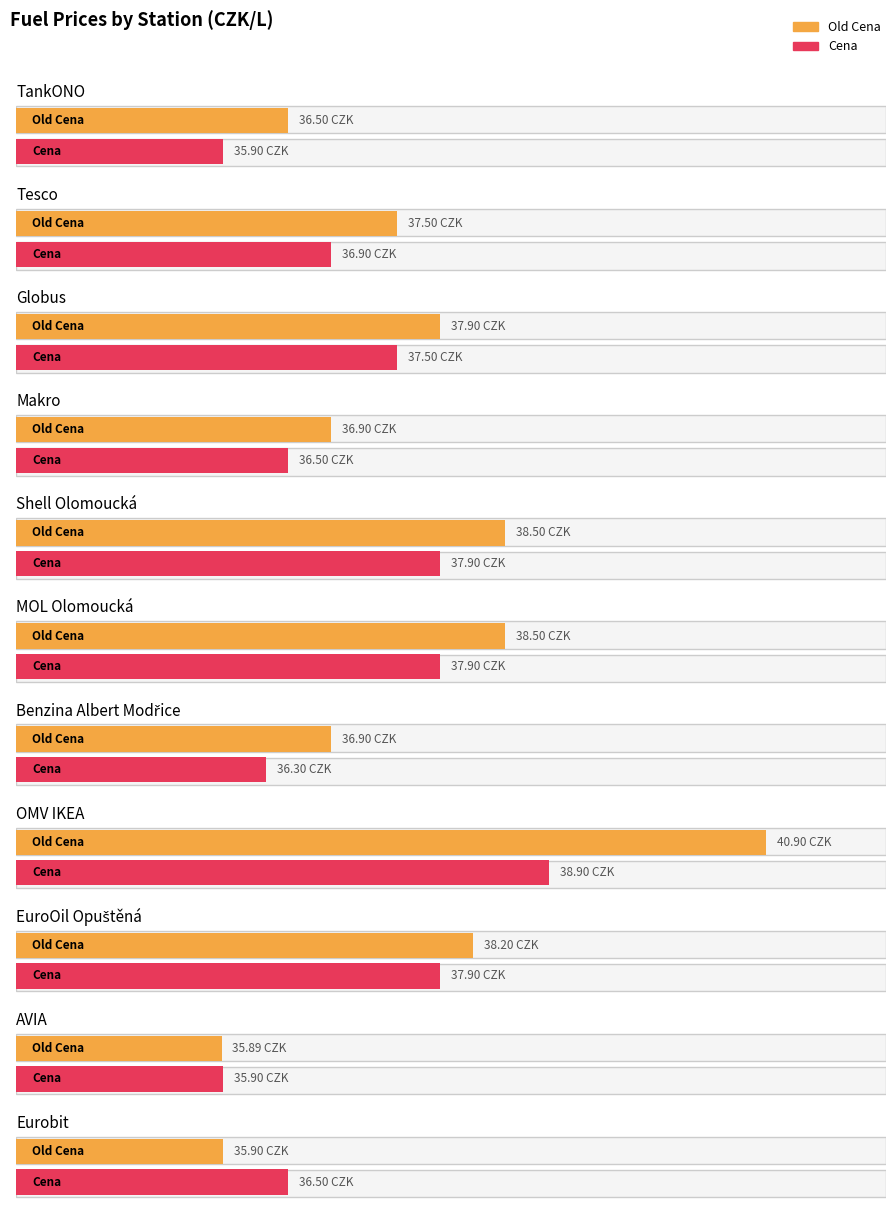

Reading left to right, extract all data points from this chart.

Old Cena: 36.5	37.5	37.9	36.9	38.5	38.5	36.9	40.9	38.2	35.9	35.9
Cena: 35.9	36.9	37.5	36.5	37.9	37.9	36.3	38.9	37.9	35.9	36.5